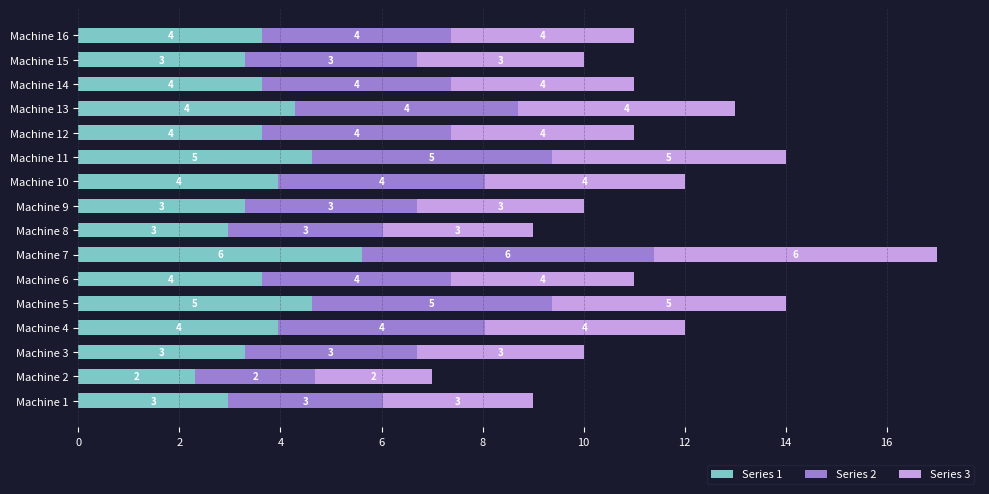

What is the approximate value of Series 1 at Machine 7?

5.6